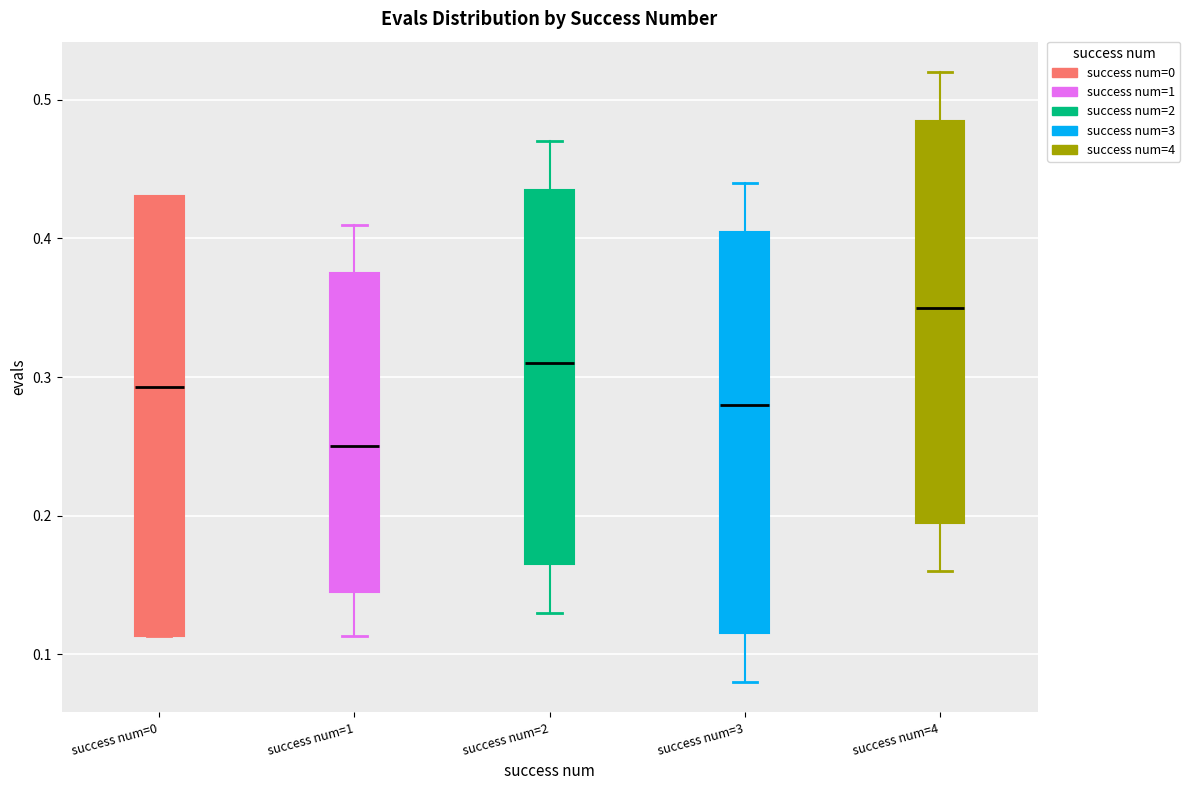

Comparing the boxes themselves (not the whiskers), which one is the tallest?

success num=0